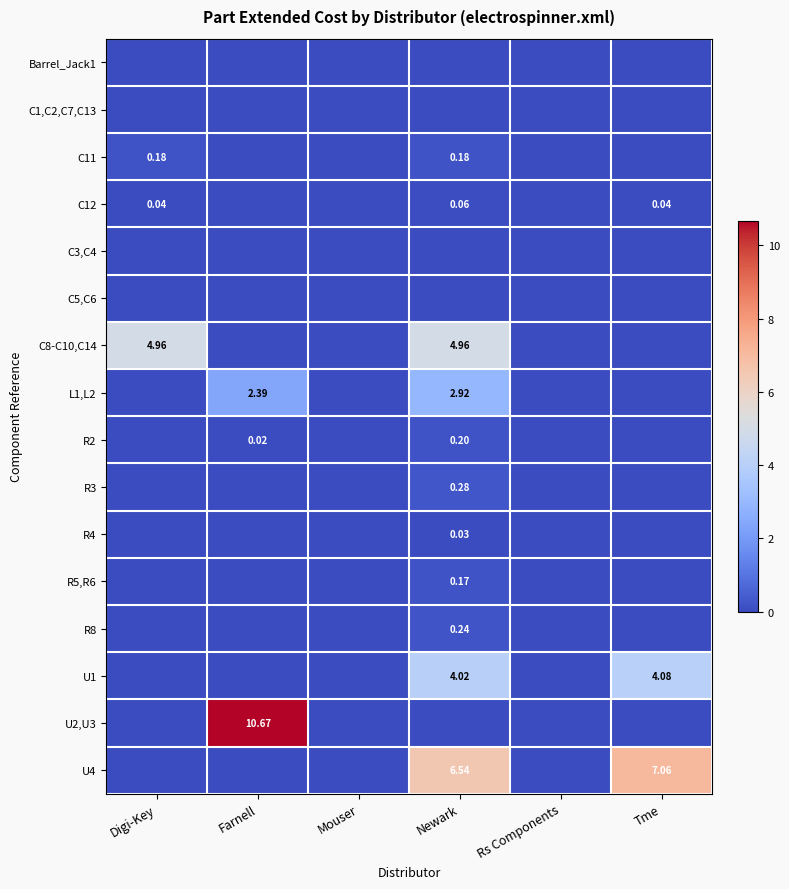

Count the R3 values in the range 0 to 1.

6